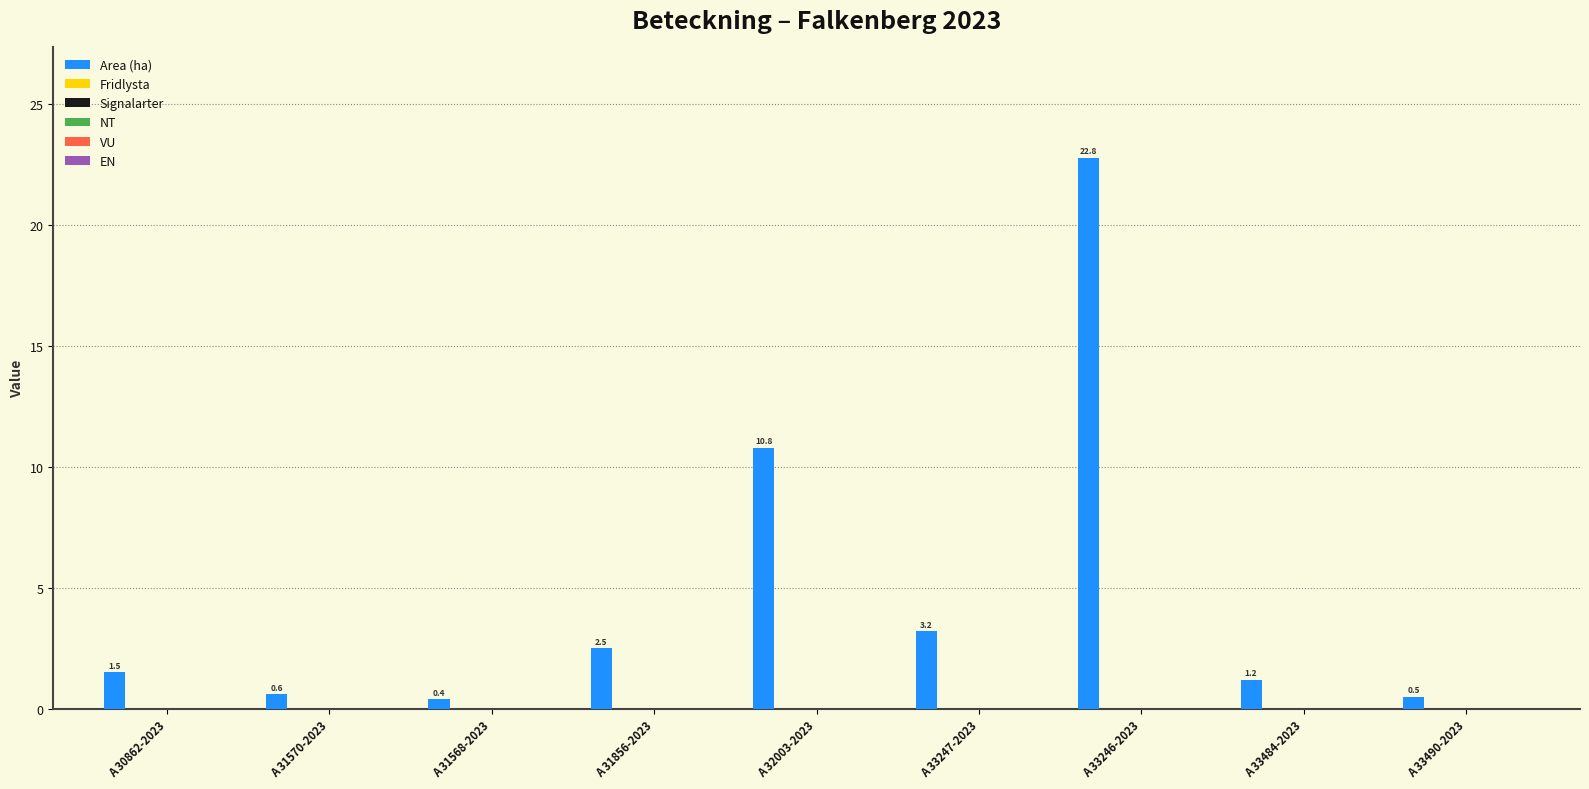

What is the average value?

4.8